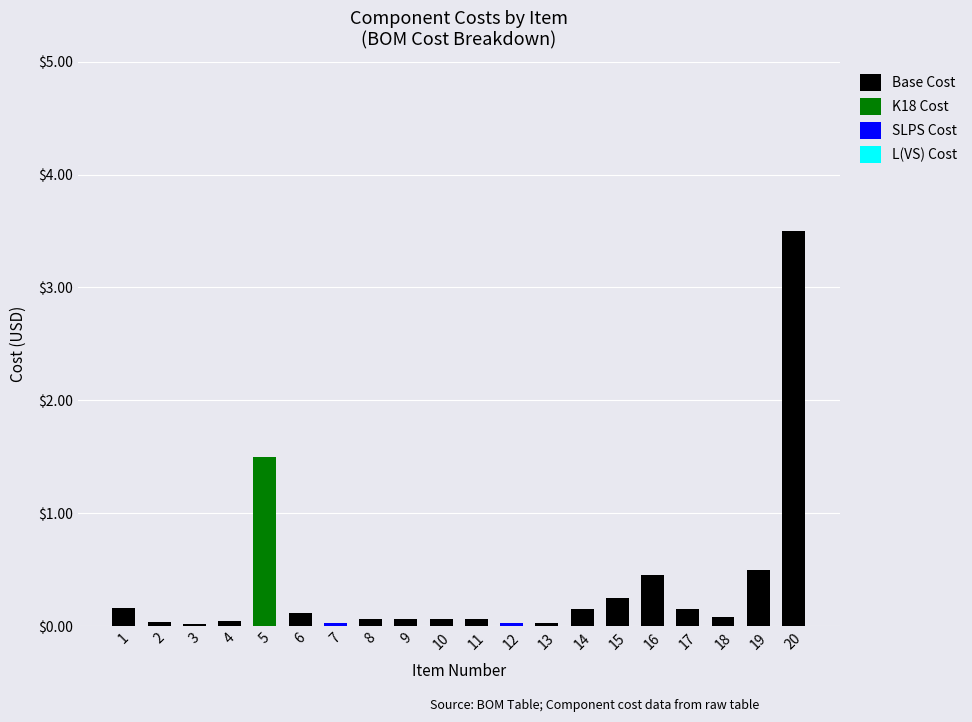

The value of Base Cost at 6 is 0.1. True or false?

True